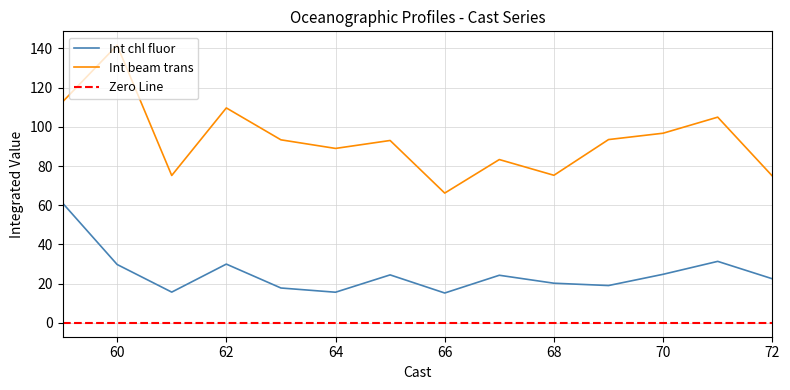

What are all the series names shown in the legend?

Int chl fluor, Int beam trans, Zero Line